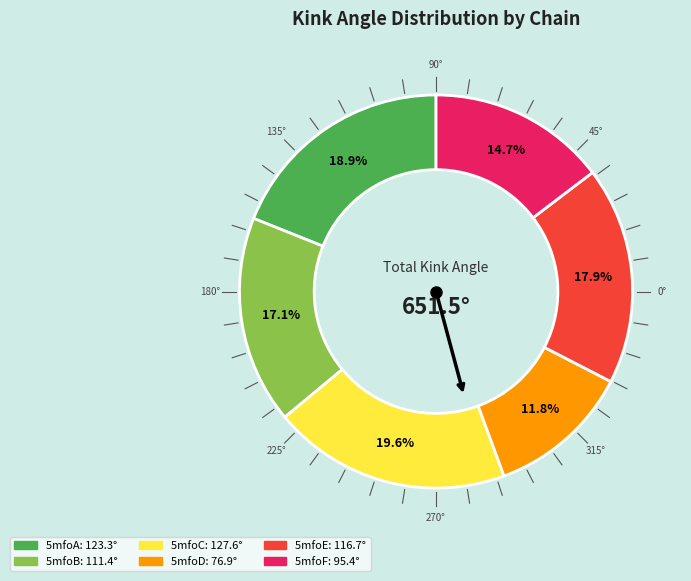

Does 5mfoA account for over 50% of the chart?

No